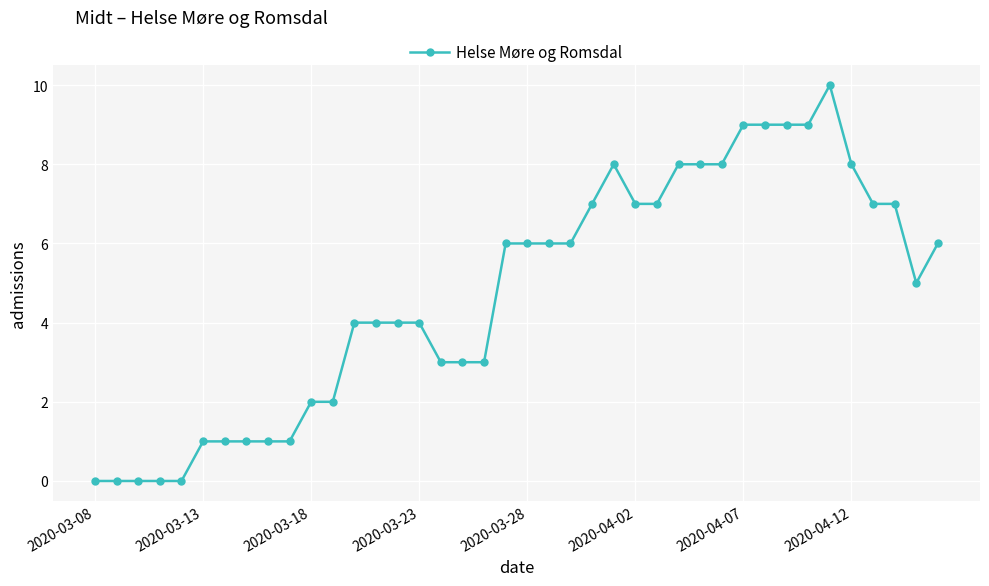

Does the chart have visible grid lines?

Yes